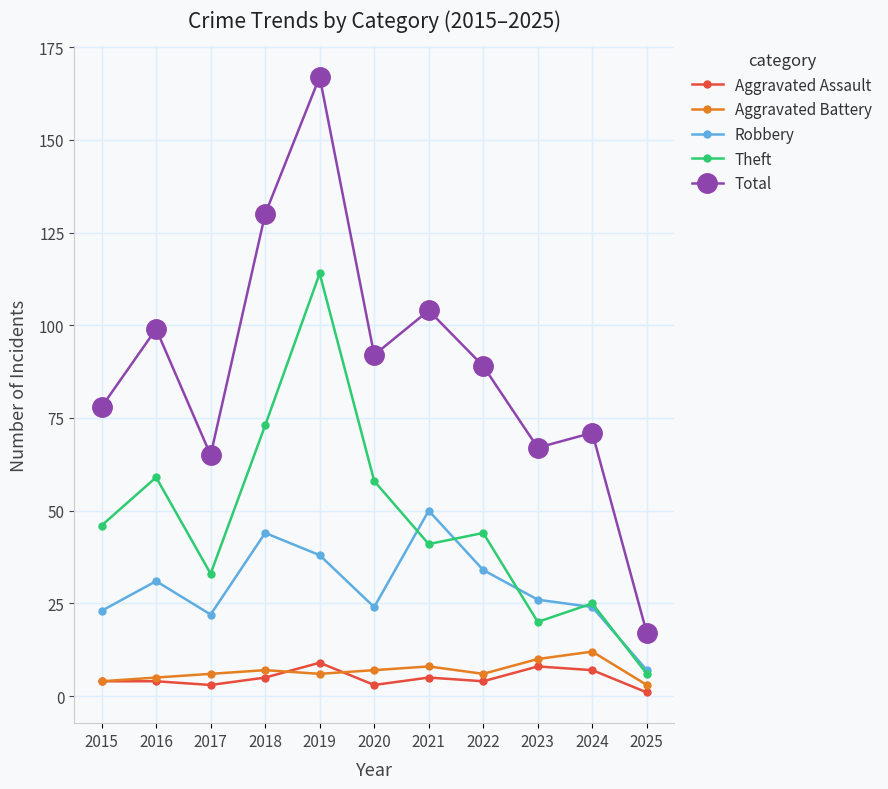

True or false: Aggravated Battery and Robbery intersect in this chart.

False